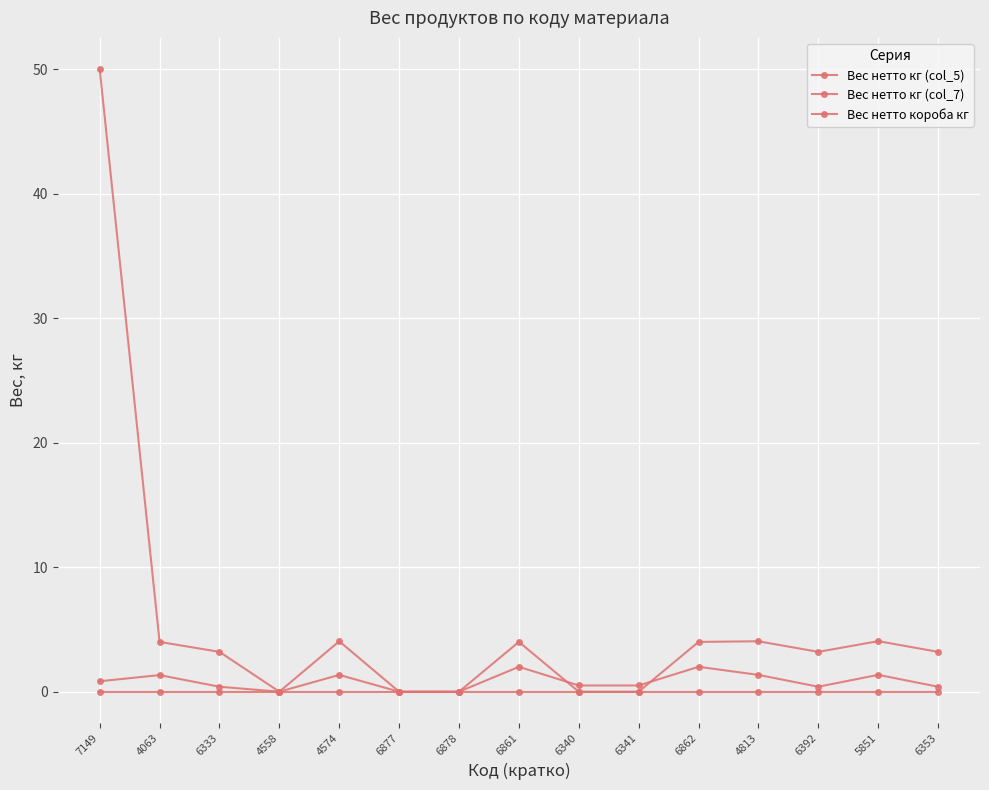

Is it true that Вес нетто кг (col_5) equals 2.1 at 4063?

False